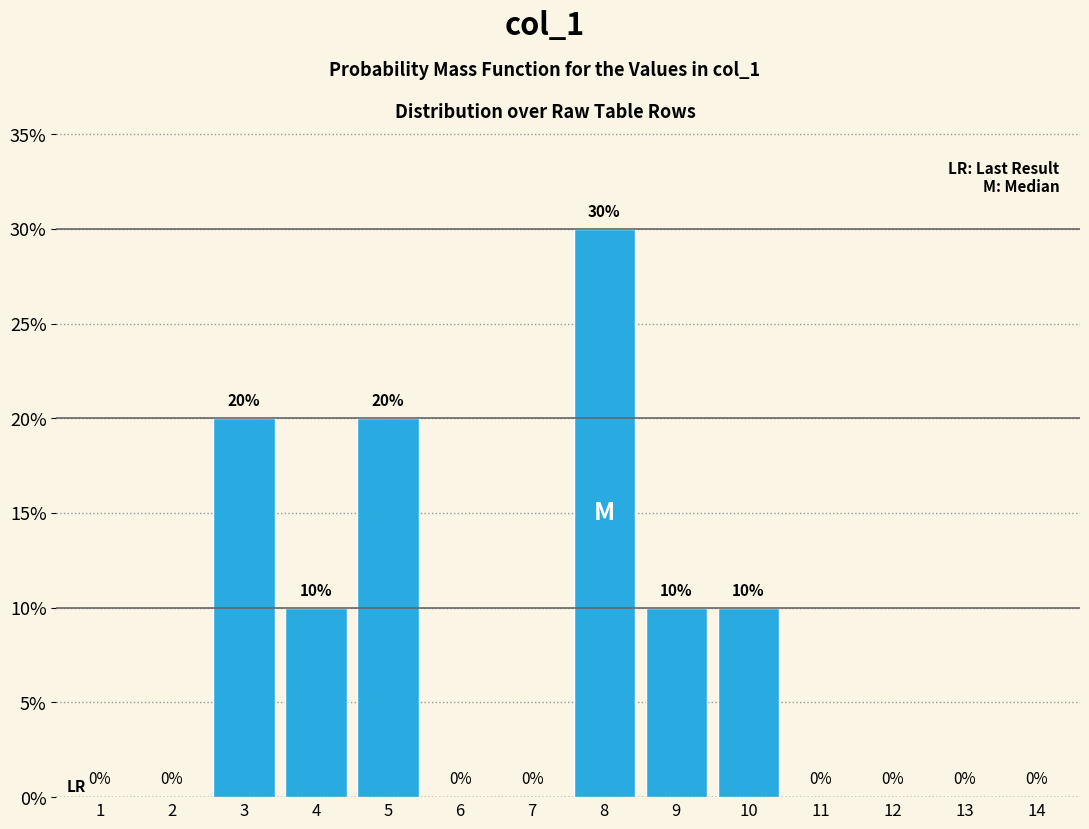

Over which range of the x-axis is the bar tallest?

7.5 to 8.5